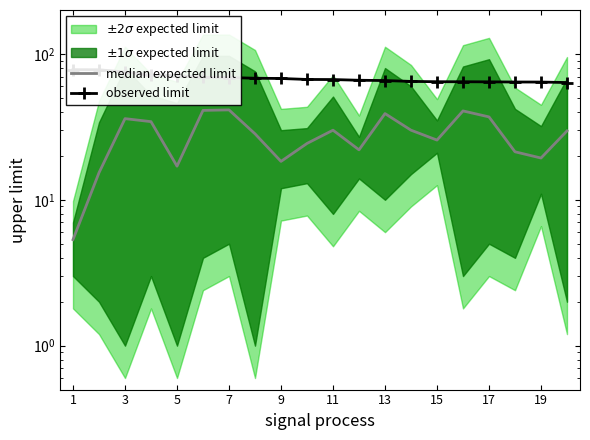

Which series has the largest total across all categories?

observed limit